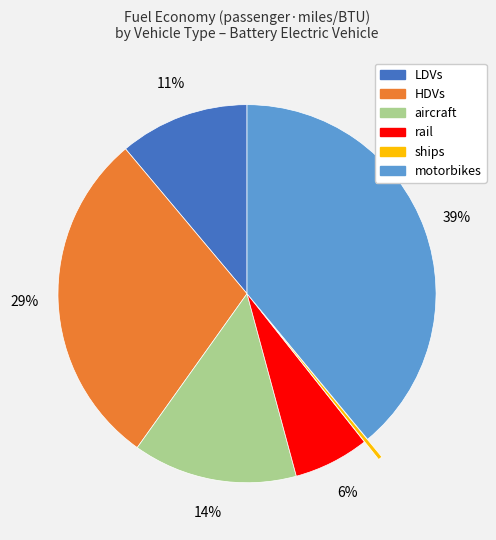

How many segments does this pie chart have?

6